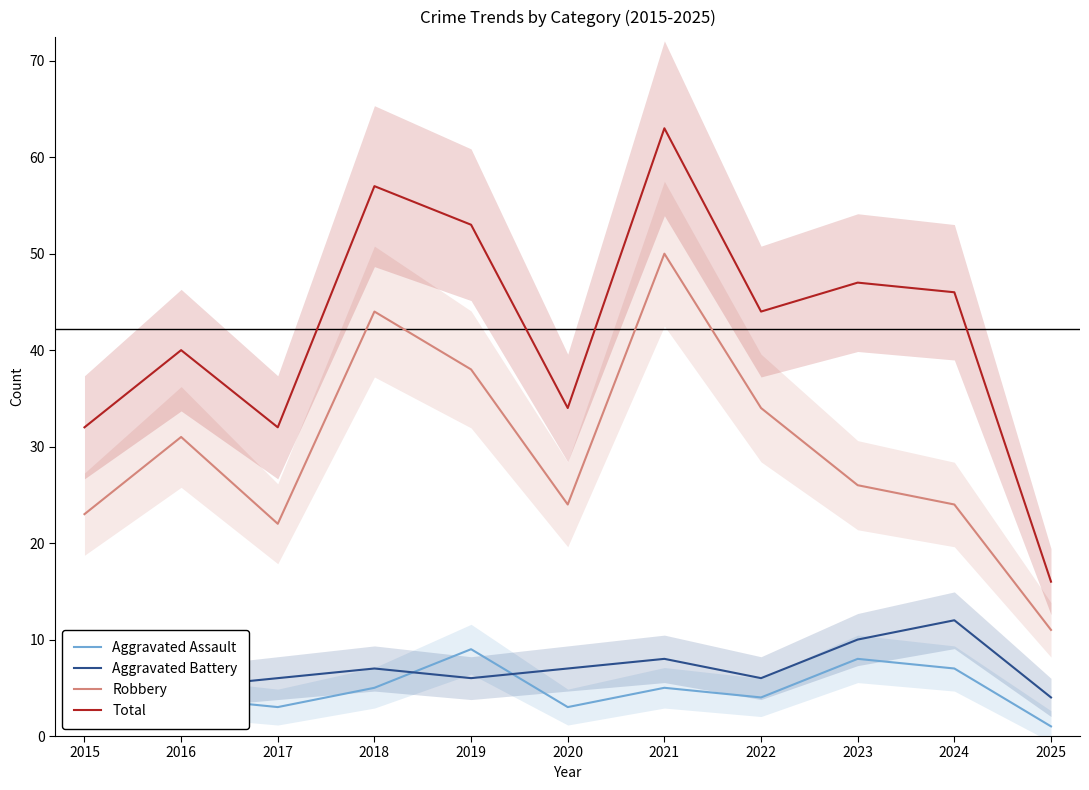

Reading left to right, list all the values displayed in this chart.

Aggravated Assault: 2015=4	2016=4	2017=3	2018=5	2019=9	2020=3	2021=5	2022=4	2023=8	2024=7	2025=1
Aggravated Battery: 2015=4	2016=5	2017=6	2018=7	2019=6	2020=7	2021=8	2022=6	2023=10	2024=12	2025=4
Robbery: 2015=23	2016=31	2017=22	2018=44	2019=38	2020=24	2021=50	2022=34	2023=26	2024=24	2025=11
Total: 2015=32	2016=40	2017=32	2018=57	2019=53	2020=34	2021=63	2022=44	2023=47	2024=46	2025=16